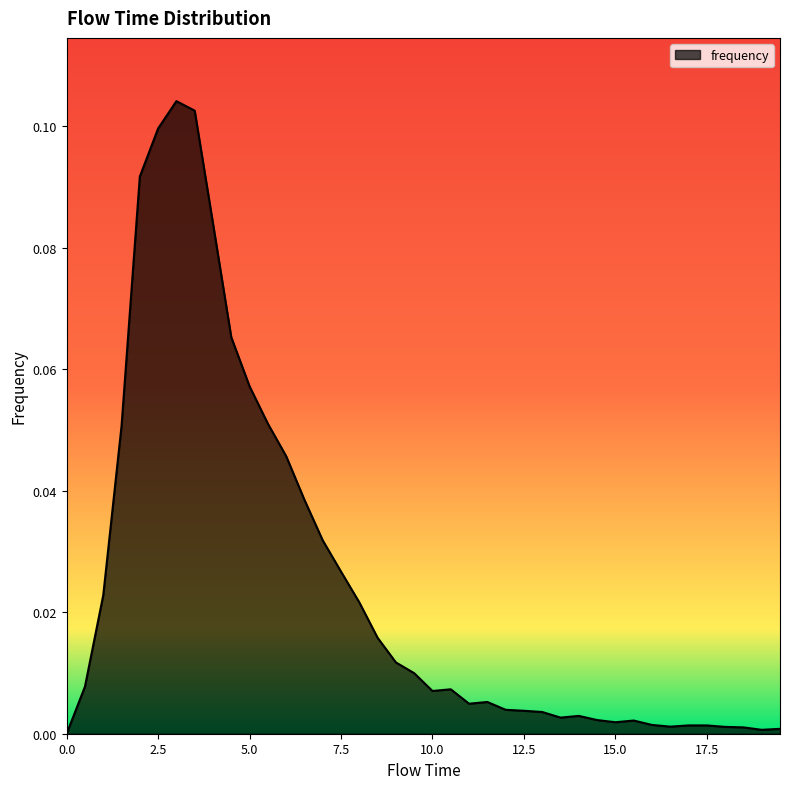

What is the label of the 19th point from the right?

10.5